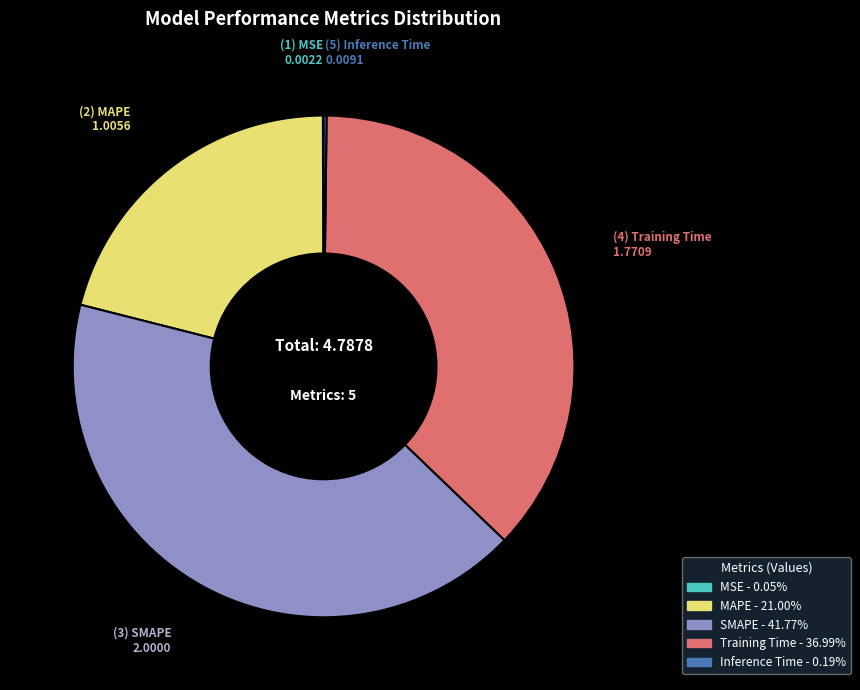

Does MAPE represent more than half of the total?

No